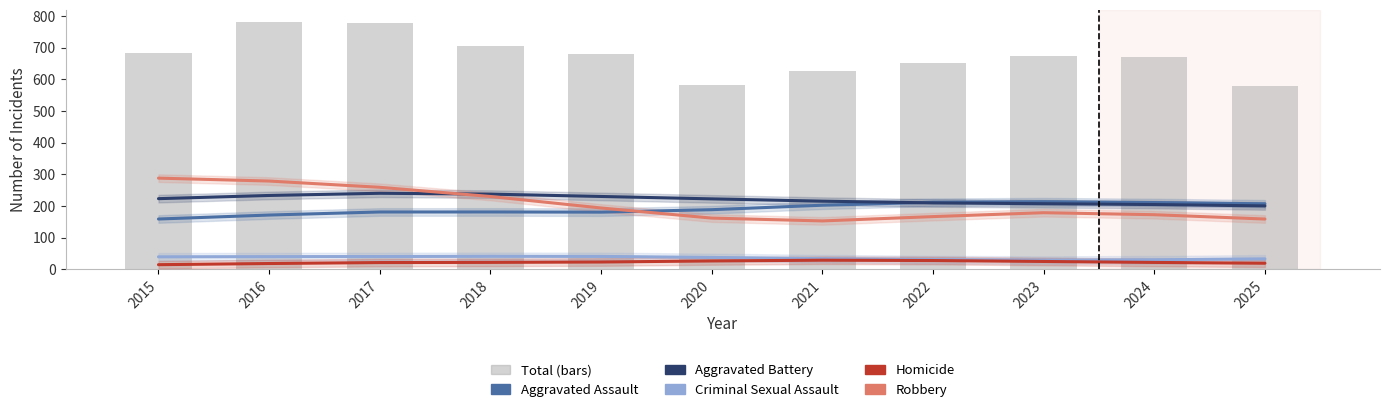

Where does the Homicide series first go above 21?

2017